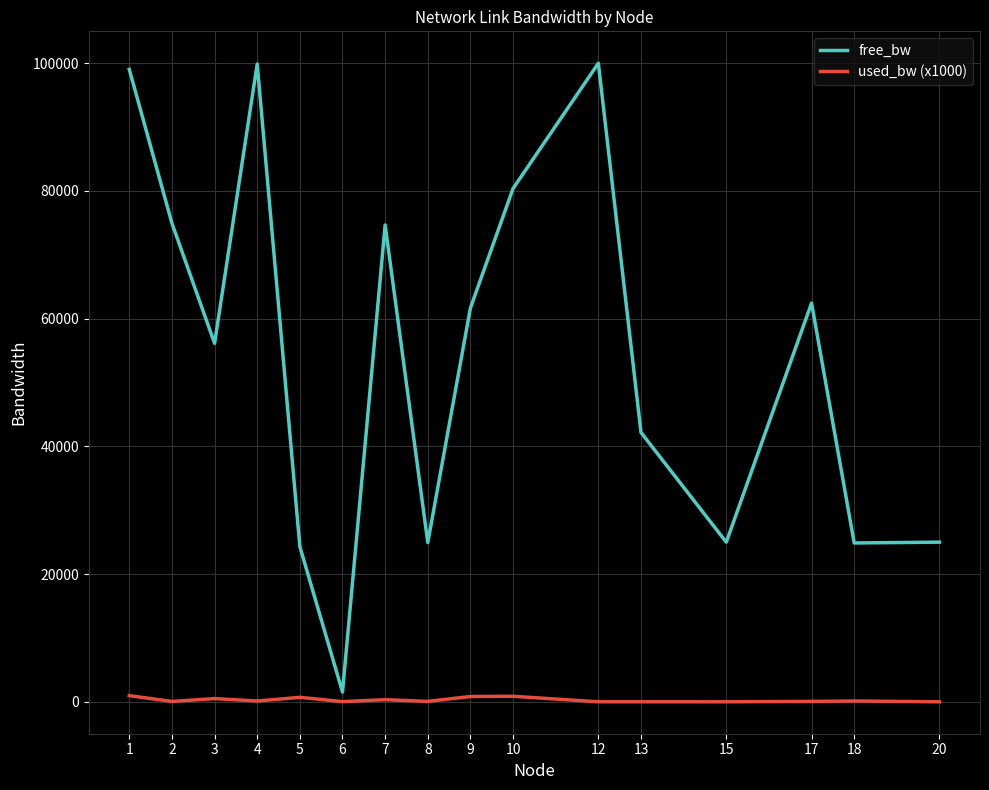

What is the difference between the second highest and second lowest values in the free_bw series?

75582.2